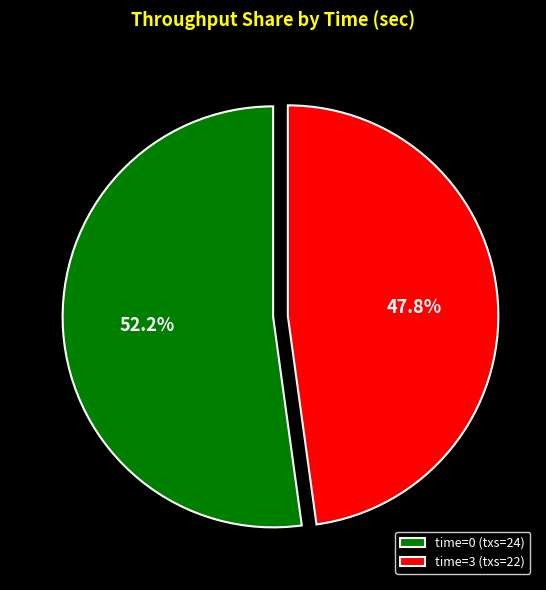

Count the number of slices in the pie.

2